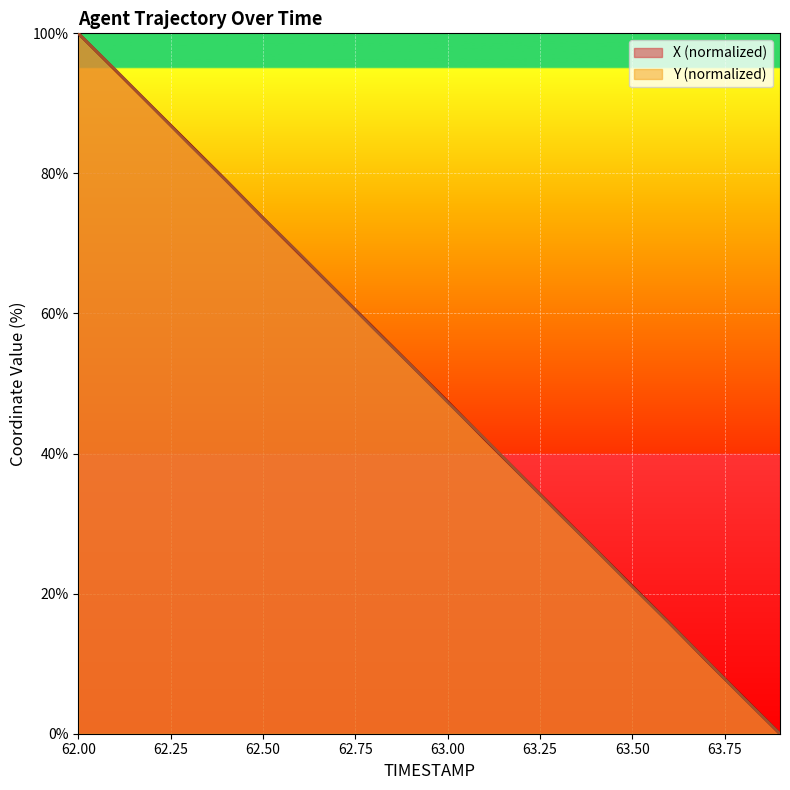

True or false: Y has a value of 101.6 at 62.6.

False